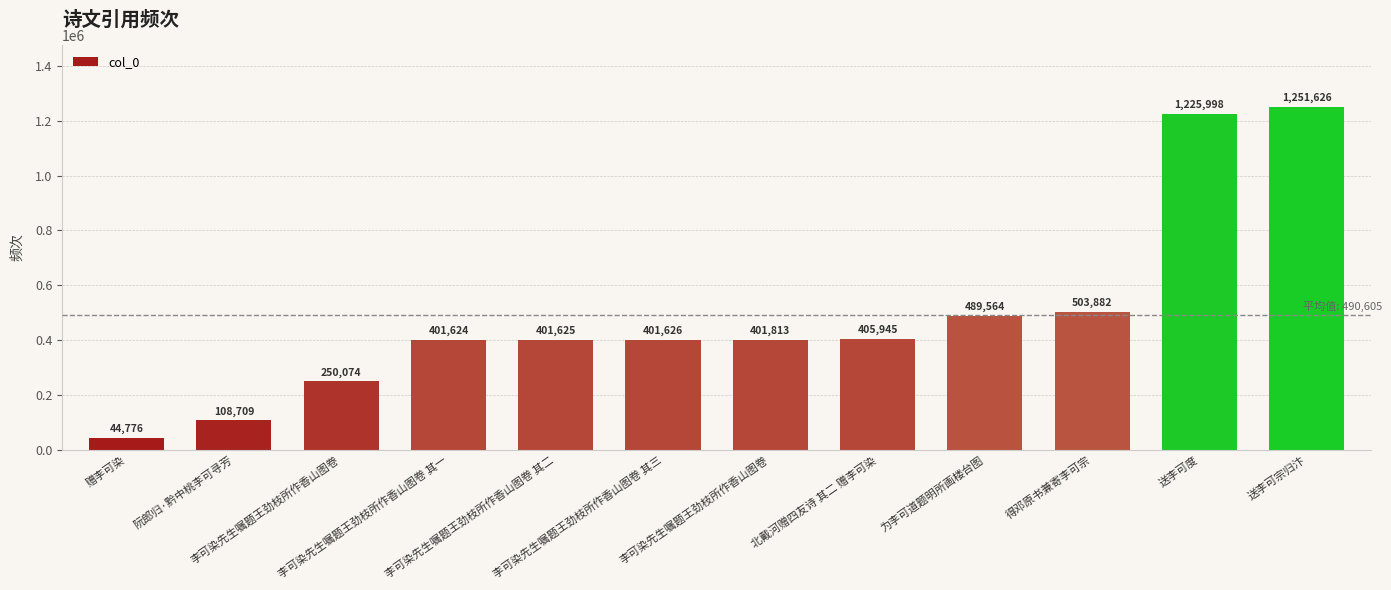

Is it true that the value at 李可染先生嘱题王劲枝所作香山图卷 其三 is 401626?

True